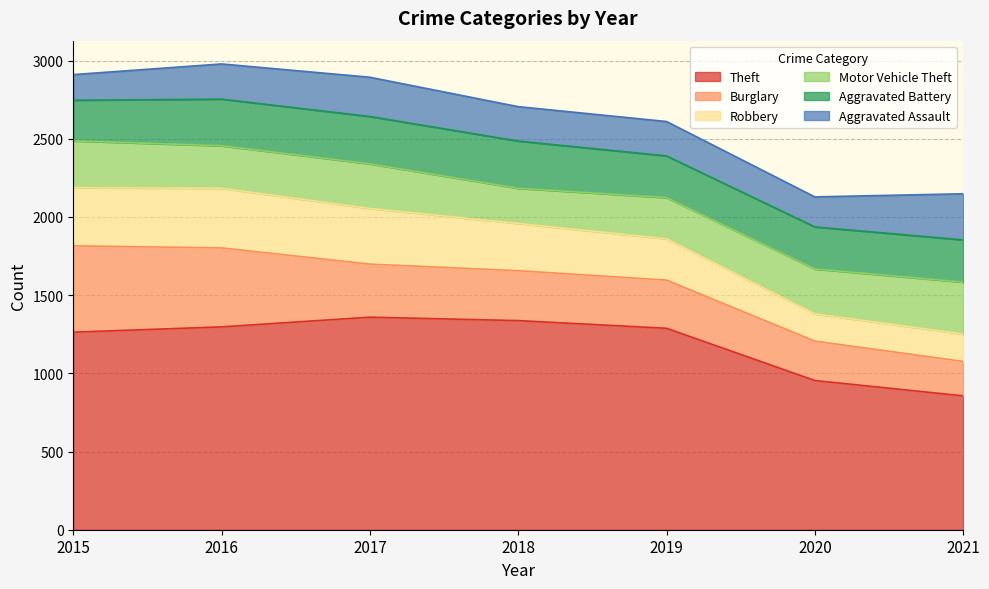

What is the minimum value for Aggravated Battery?

260